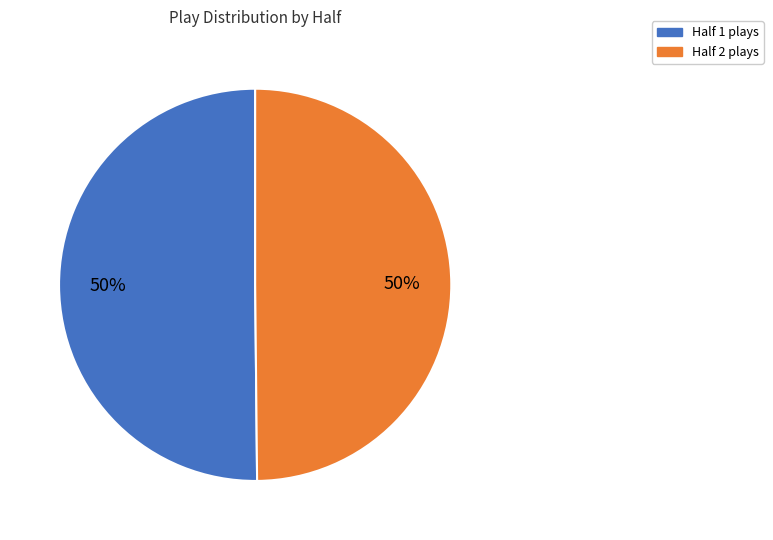

How many segments does this pie chart have?

2